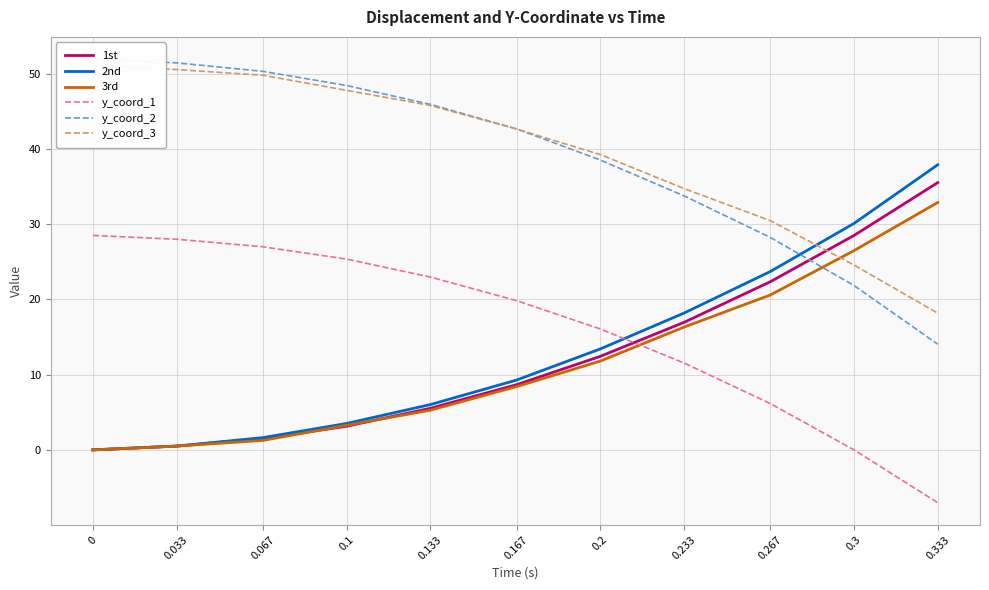

What position from the left is 0.3?

10